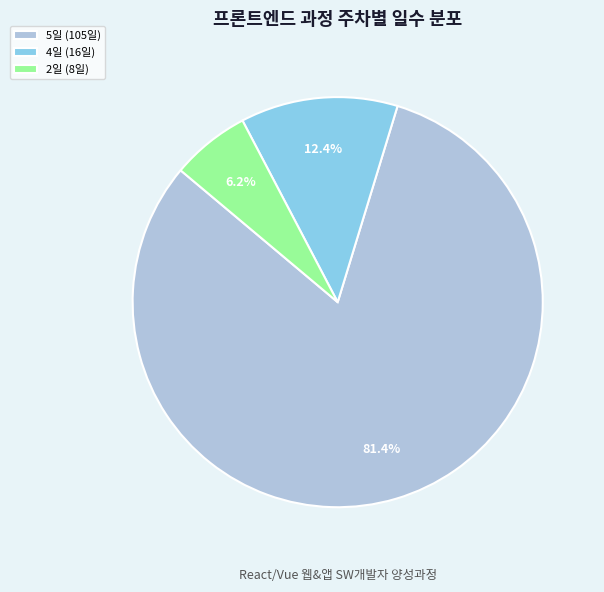

What percentage do 4일 (16일) and 5일 (105일) together represent?

93.8%